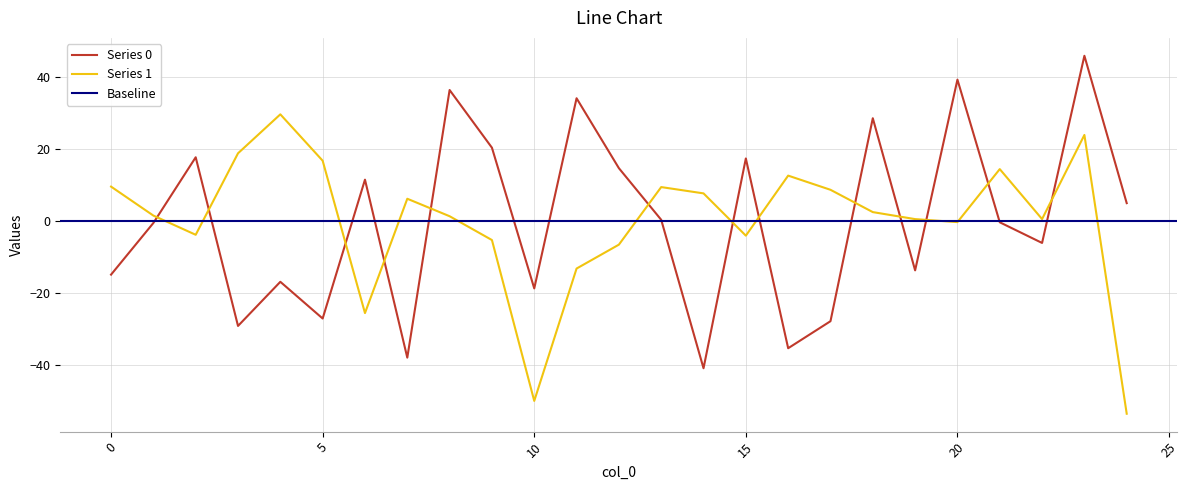

At which label is Series 1 closest to -12?

11